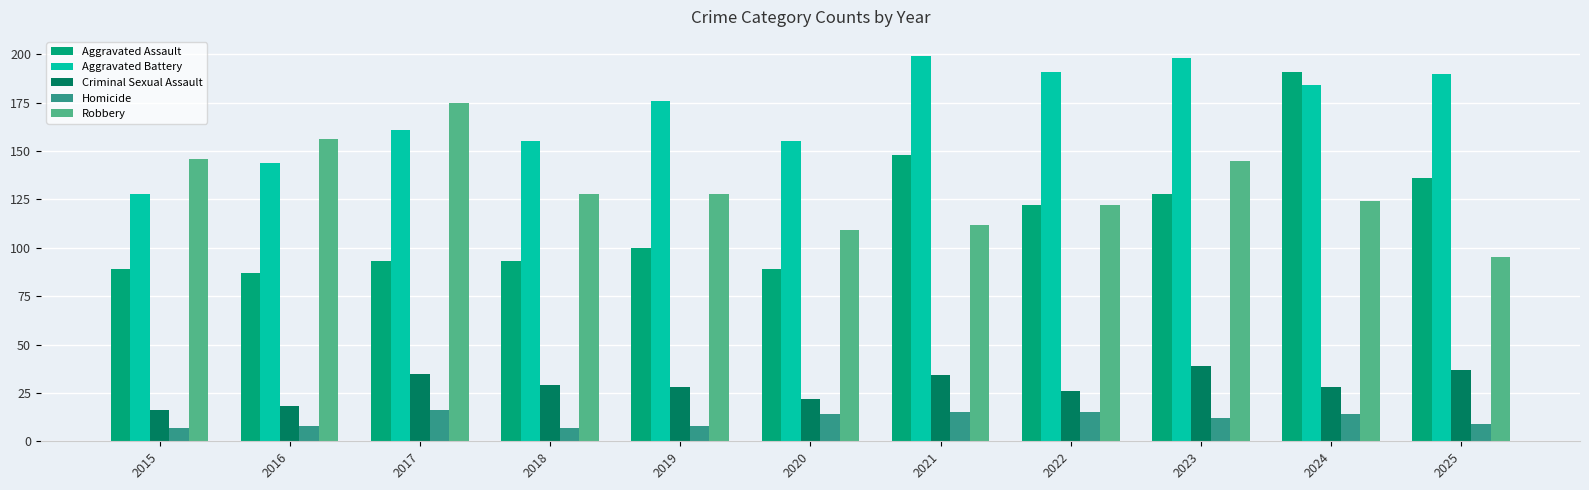

How many data points does each series have?

11